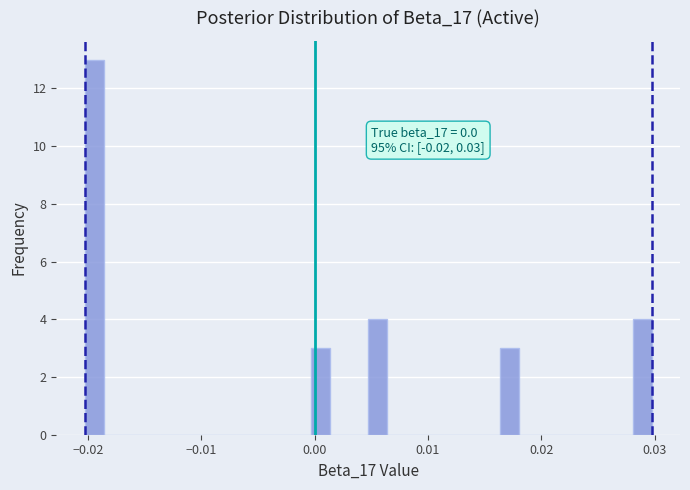

Around what value on the x-axis is the tallest bar? Give the approximate position of its centre, as read against the axis.

-0.019